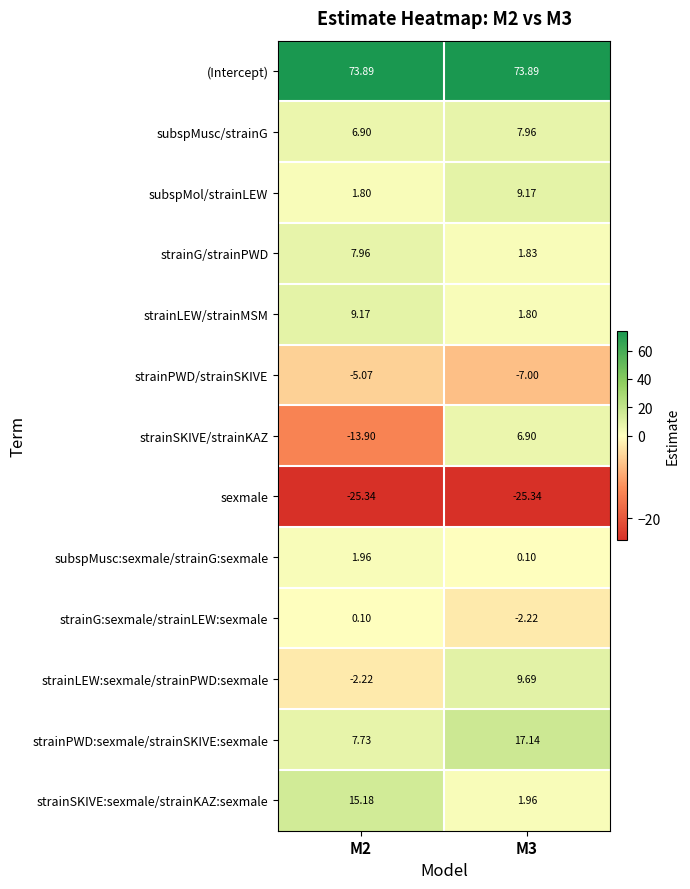

Which series has the largest range (max minus min)?

strainSKIVE/strainKAZ